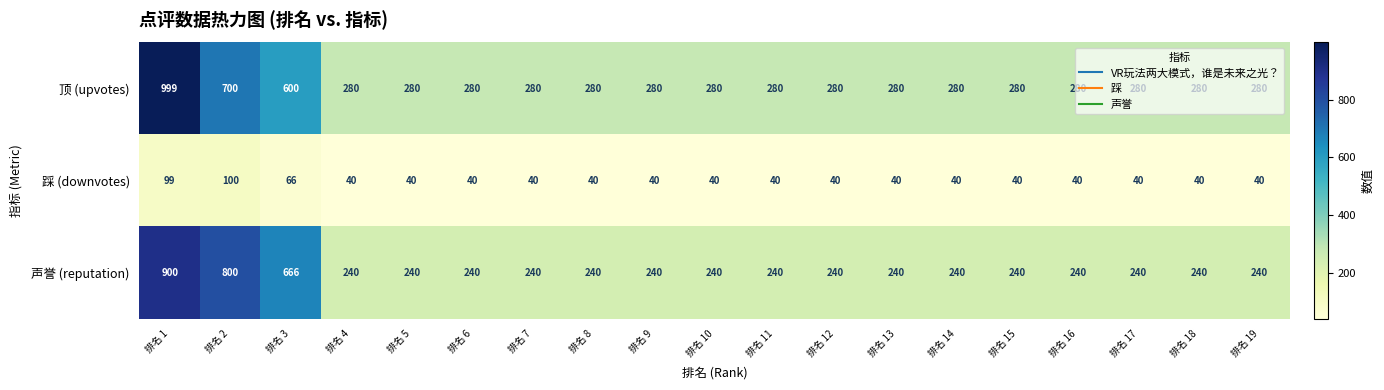

Is it true that 顶 (upvotes) equals 78 at 排名 17?

False